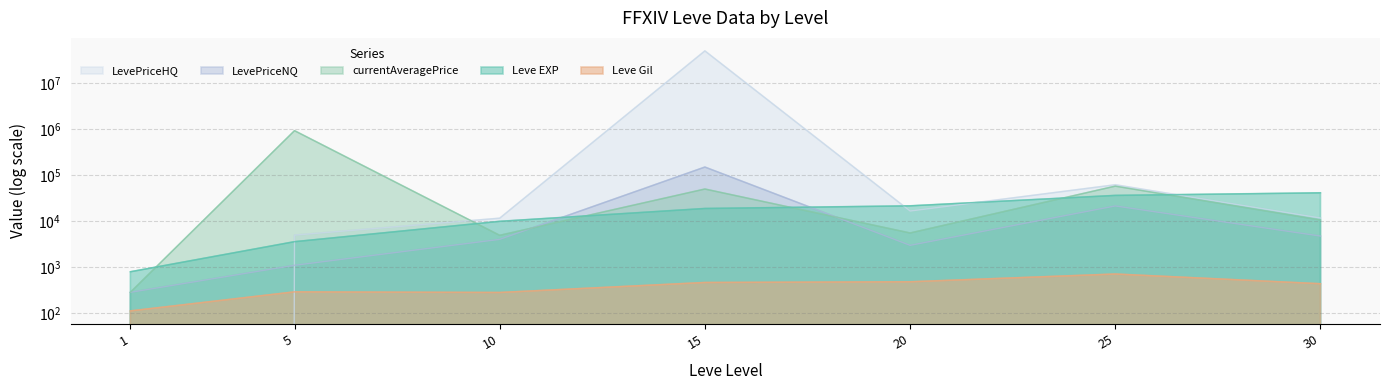

What is the maximum value for currentAveragePrice?

926825.8